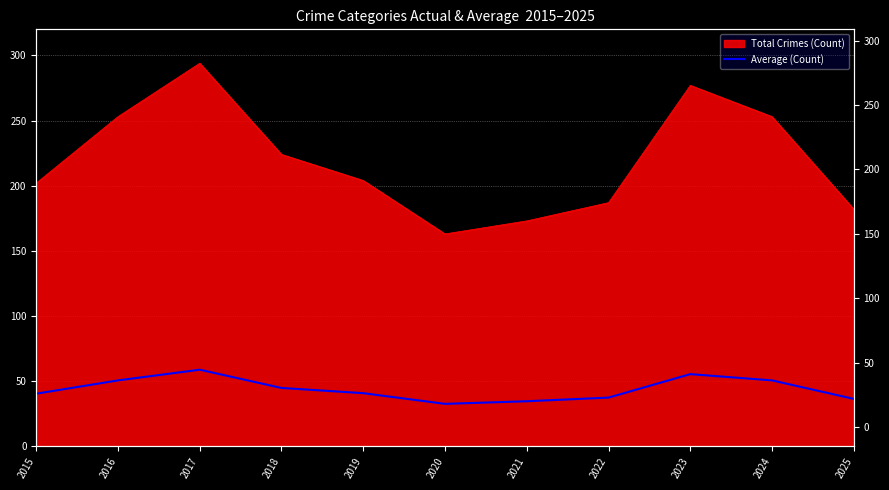

Between 2024 and 2015, which is larger?

2024